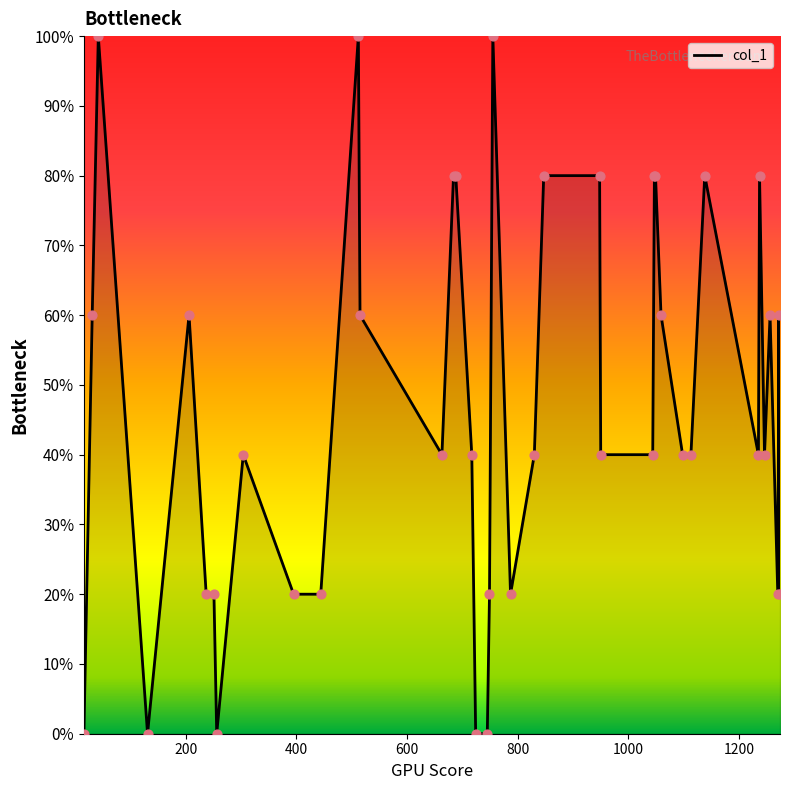

What is the difference between the maximum and minimum values?

100